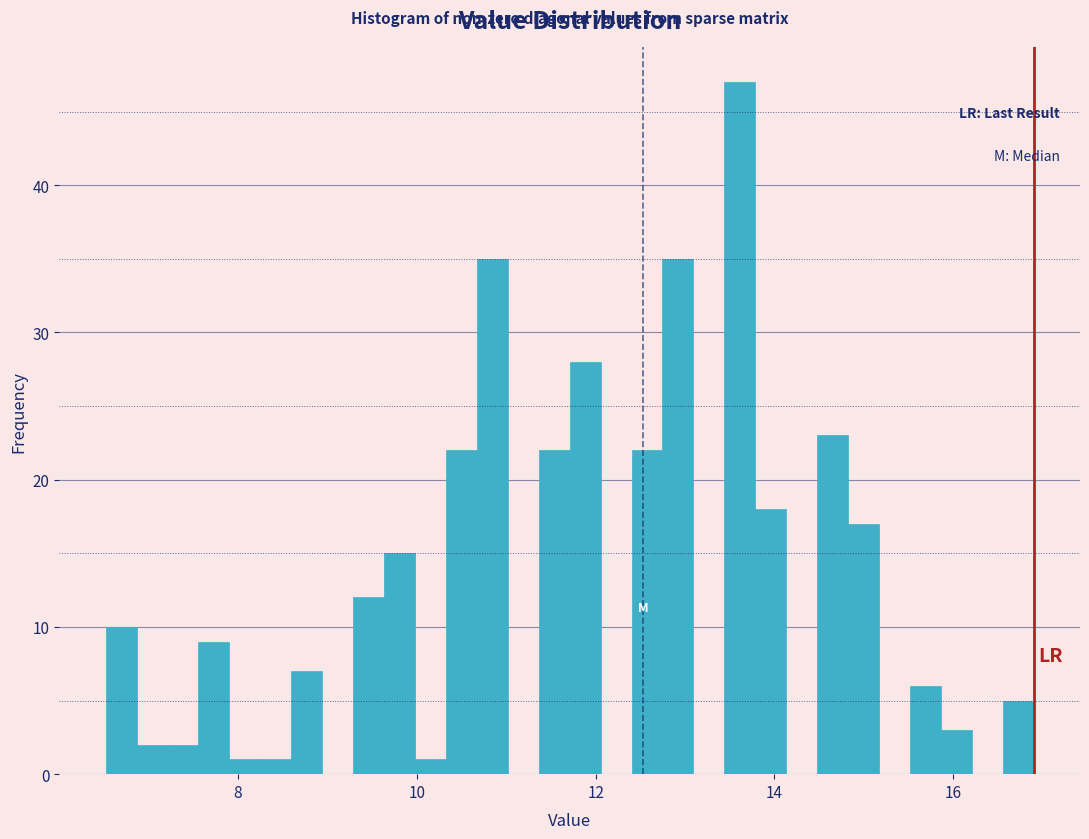

Around what value on the x-axis is the tallest bar? Give the approximate position of its centre, as read against the axis.

13.6